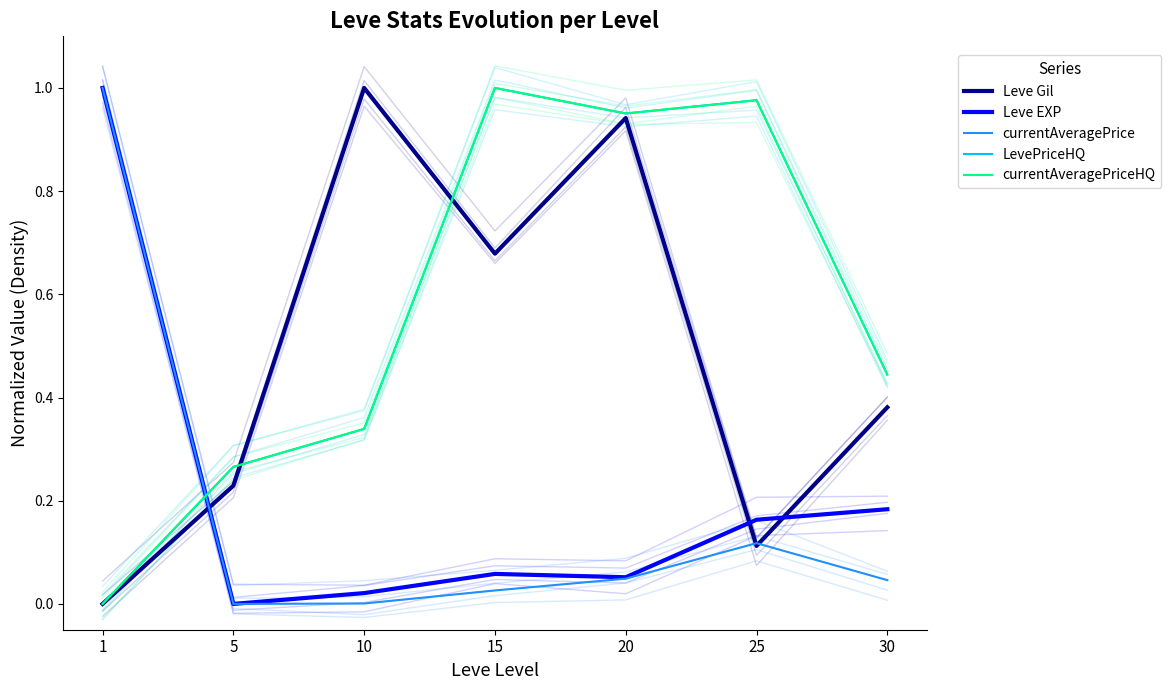

List the labels in order of currentAveragePriceHQ value, smallest first.

1, 5, 10, 30, 20, 25, 15